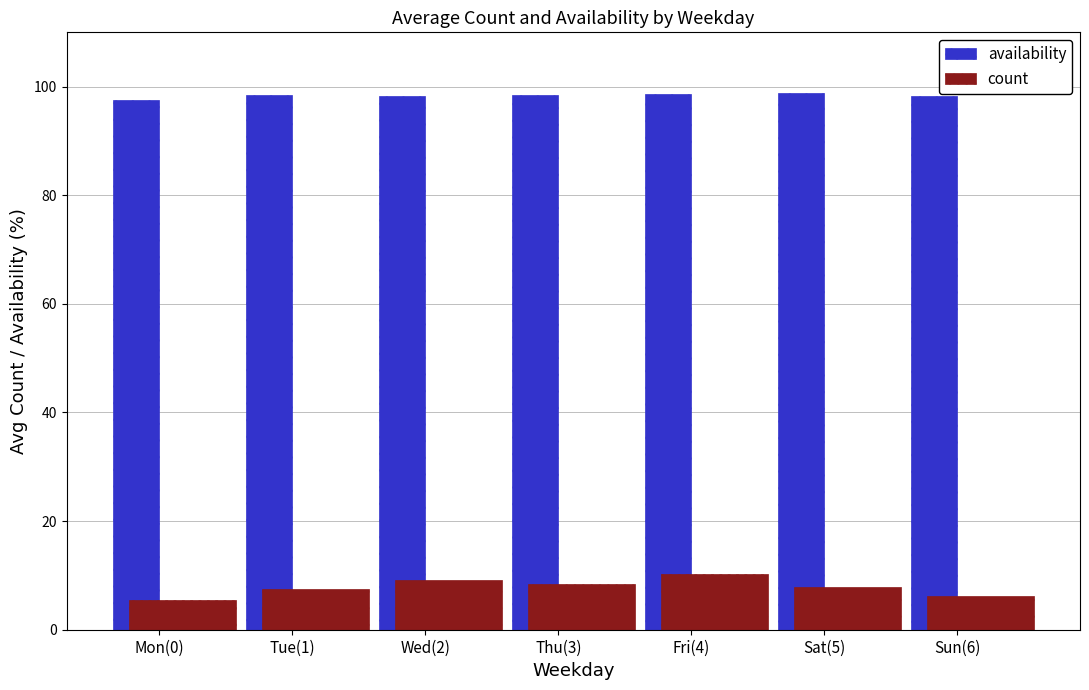

What position from the right is Tue(1)?

6